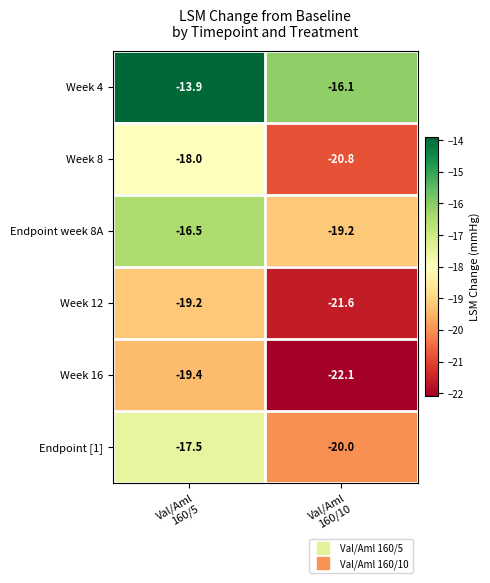

What is the spread (max minus min) of values at Val/Aml
160/10?

6.0